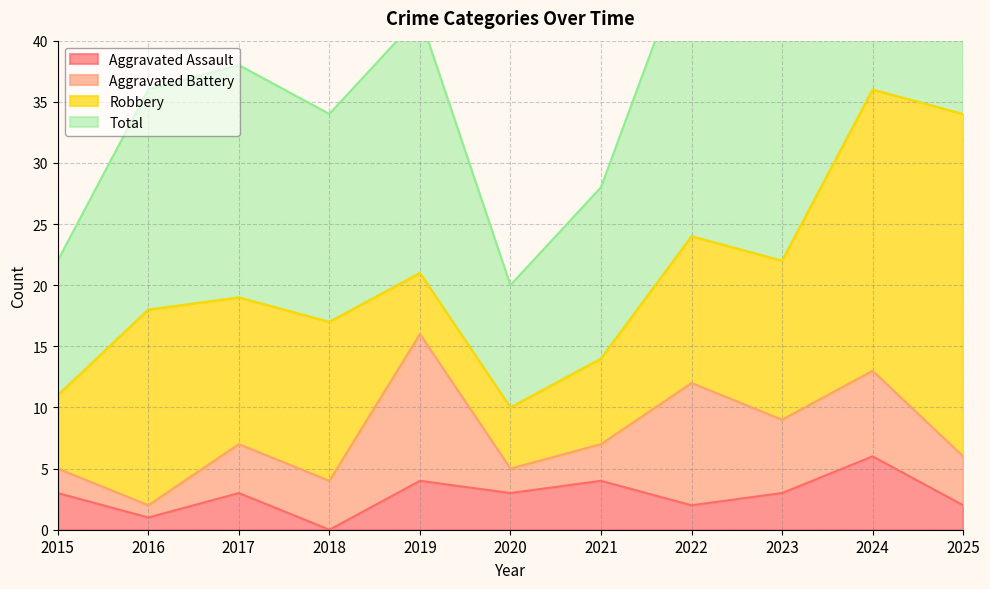

Which series has the largest range (max minus min)?

Total